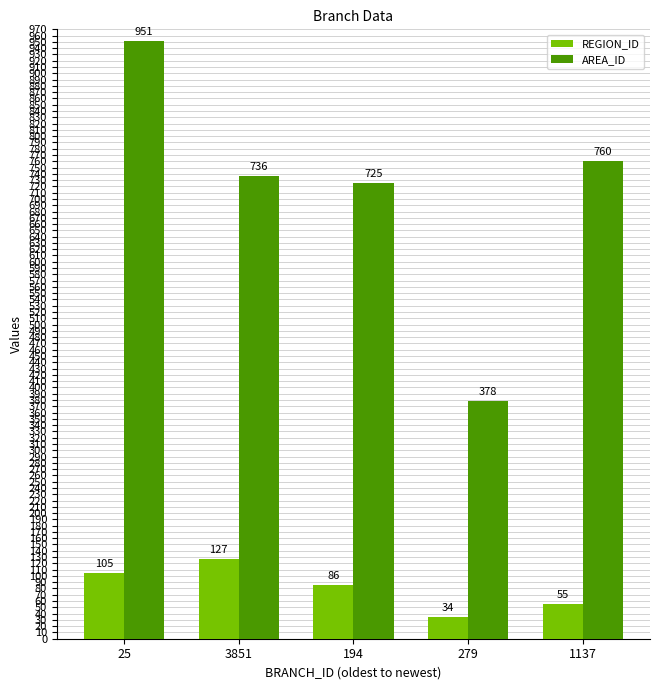

What is the difference between the highest and lowest values at 279?

344